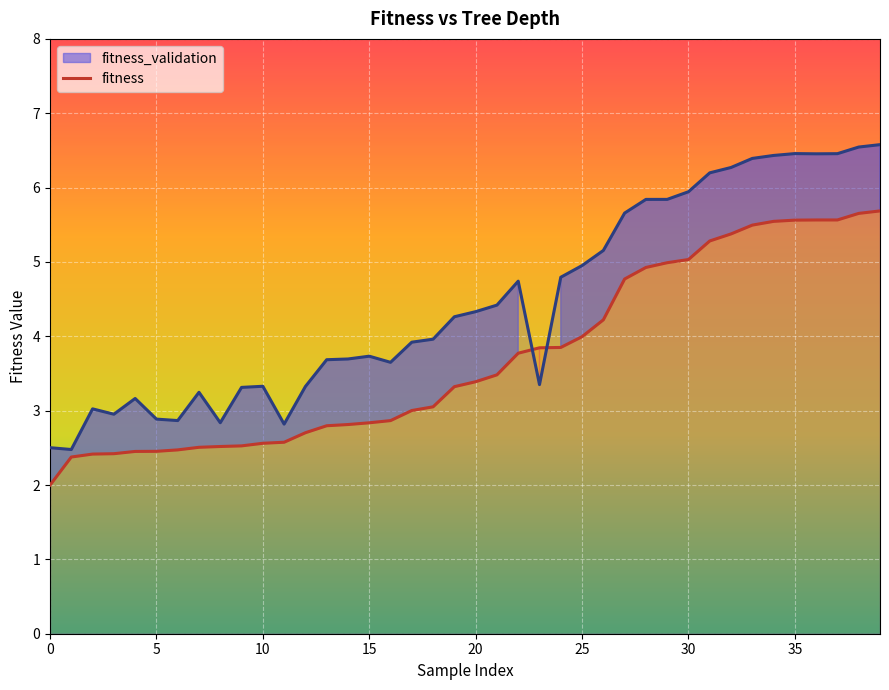

The chart shows a value of 2.6 at 10. True or false?

True